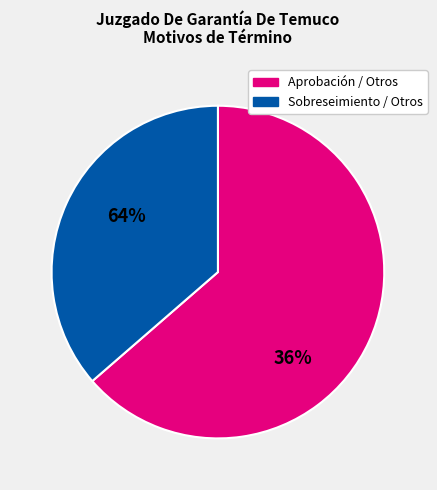

Is there a majority slice in this chart?

Yes